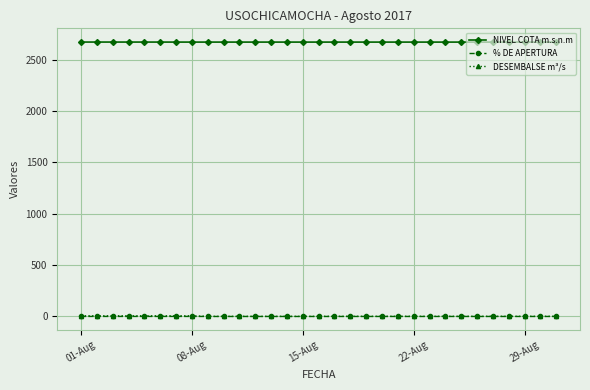

At how many categories does at least one series exceed 511?

31